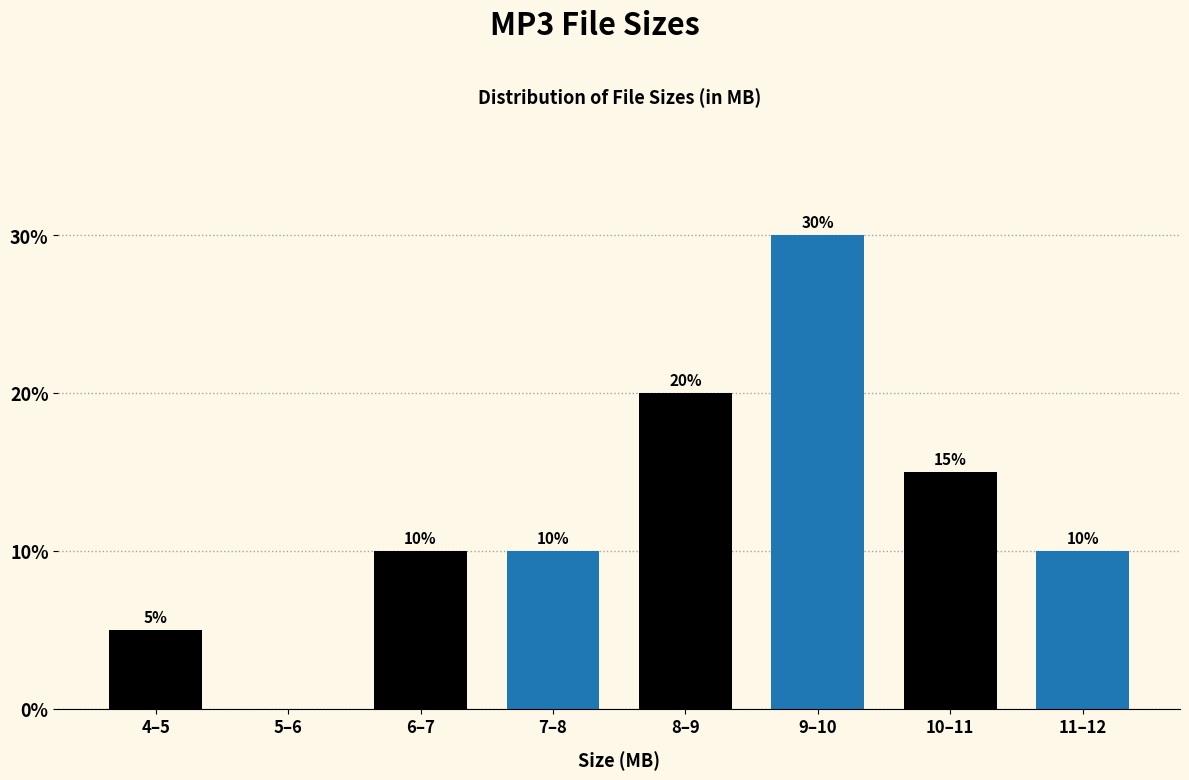

Reading right to left, what are all the values shown in this chart?

11–12=10	10–11=15	9–10=30	8–9=20	7–8=10	6–7=10	5–6=0	4–5=5